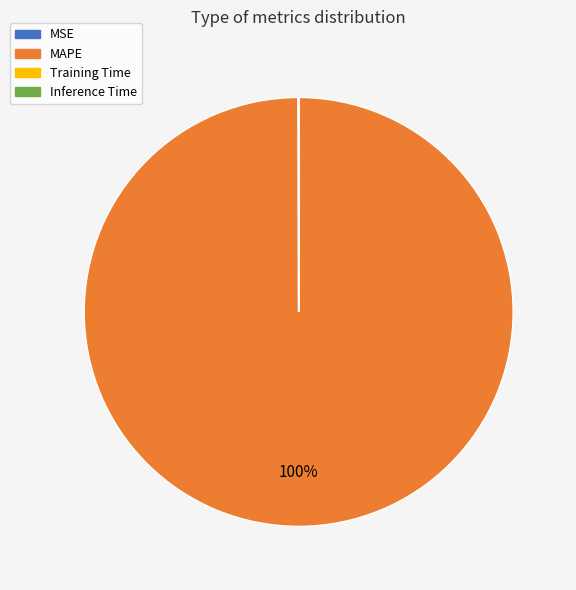

To the nearest percent, what percentage of the pie is MAPE?

100%